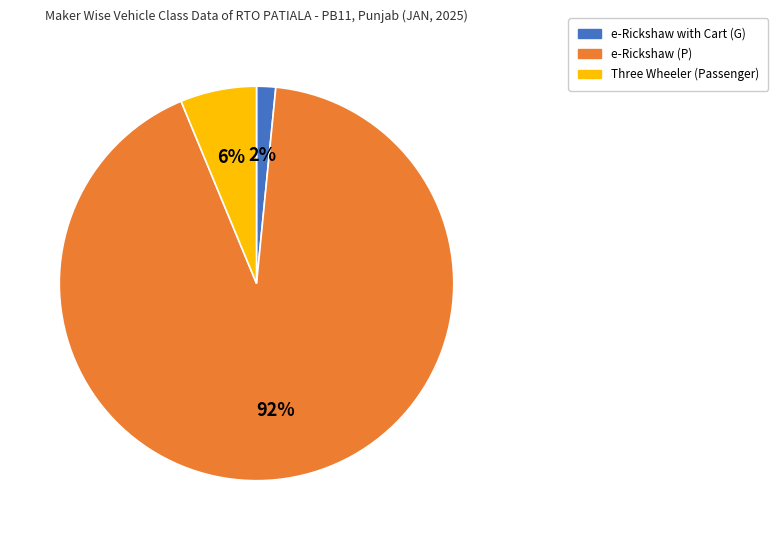

To the nearest percent, what is the combined percentage of Three Wheeler (Passenger) and e-Rickshaw with Cart (G)?

8%